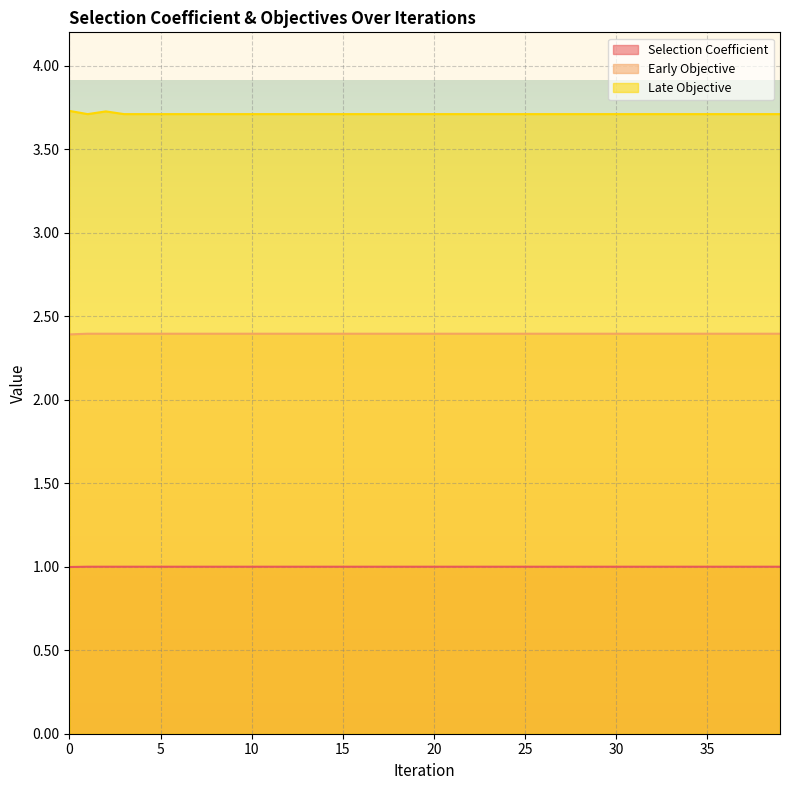

At how many categories does at least one series exceed 3?

40